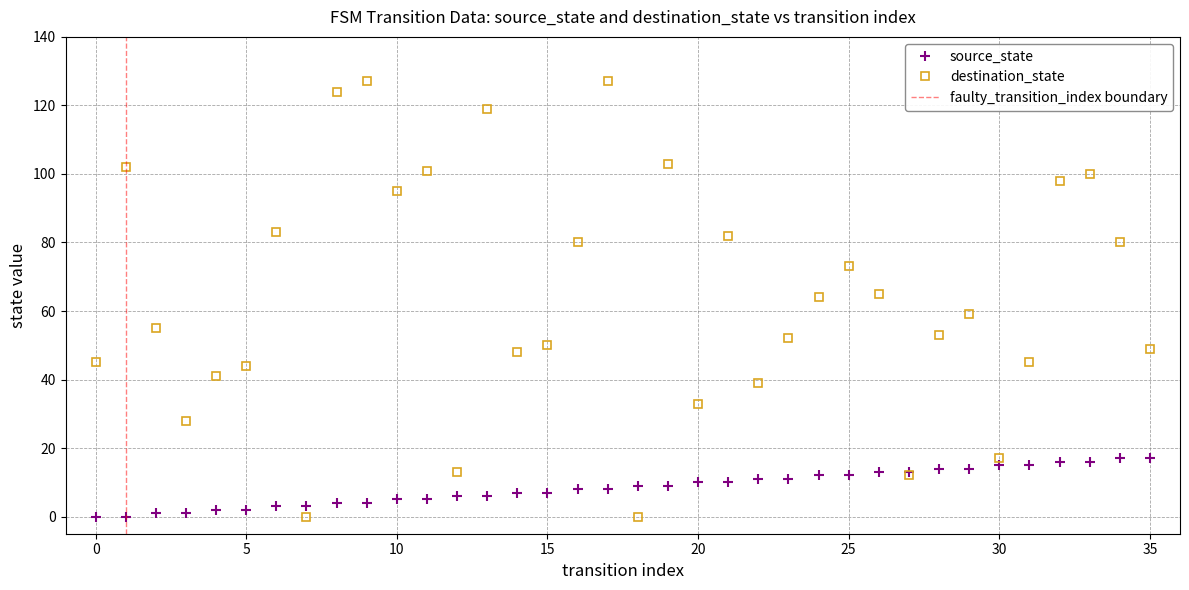

How many values in the destination_state series exceed 59?

17